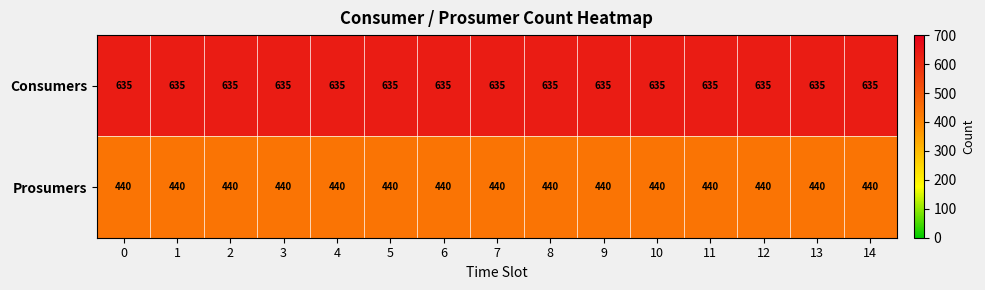

The Consumers series shows 1137 at 8. True or false?

False